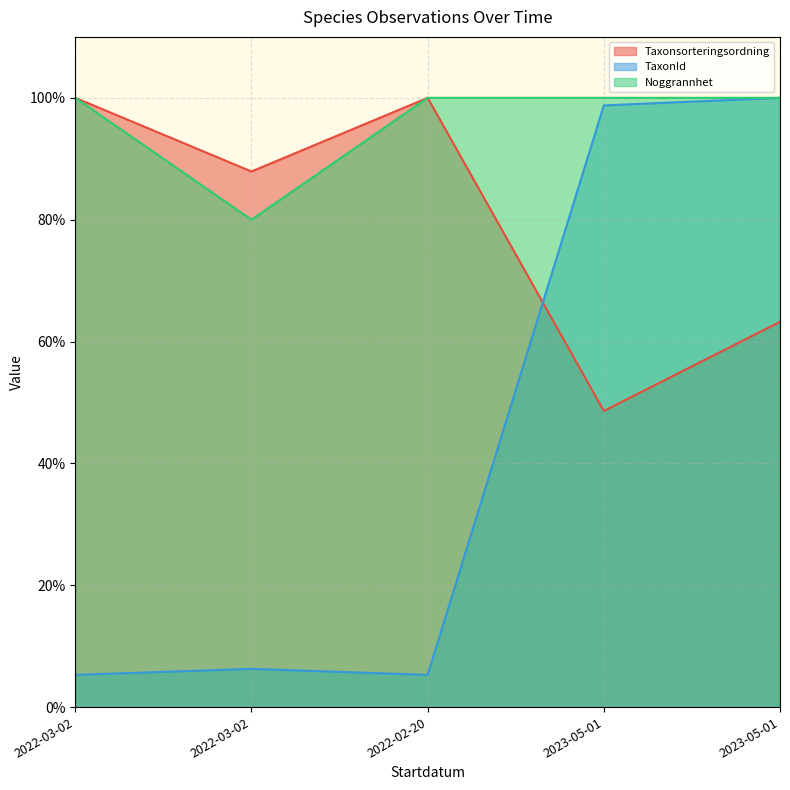

What is the total value across all series at 2022-02-20?

205.3